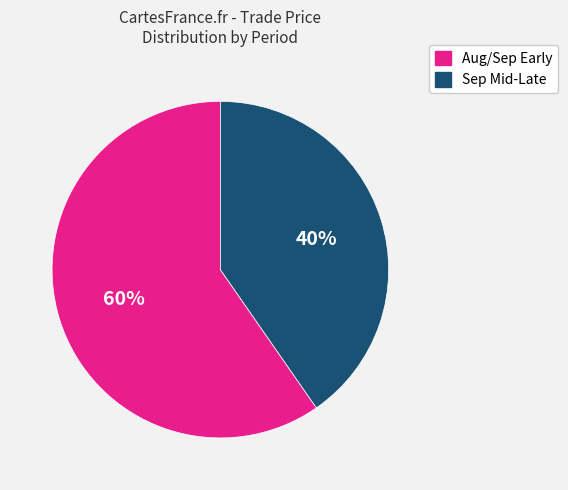

To the nearest percent, what is the average slice percentage?

50%